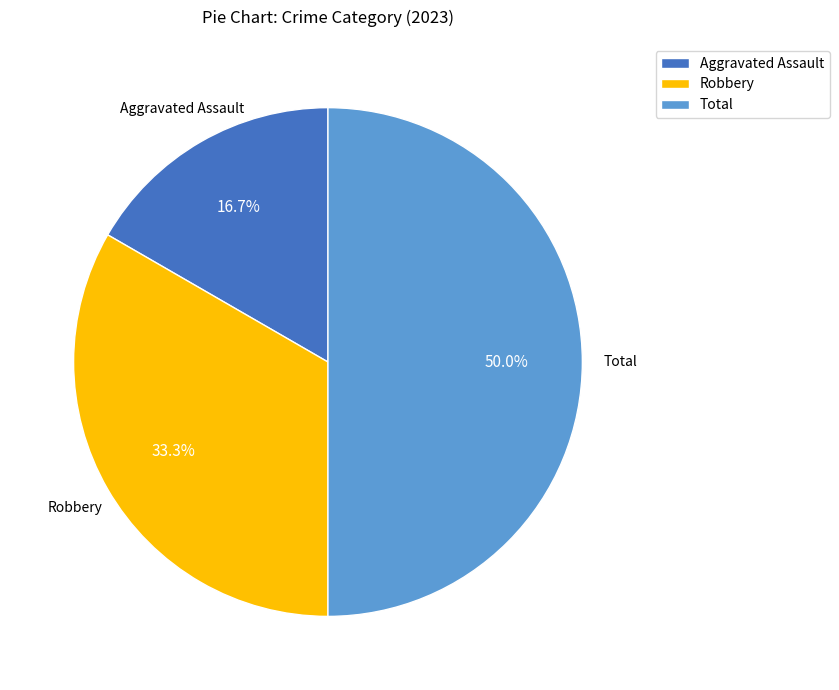

To the nearest percent, what is the average slice percentage?

33%